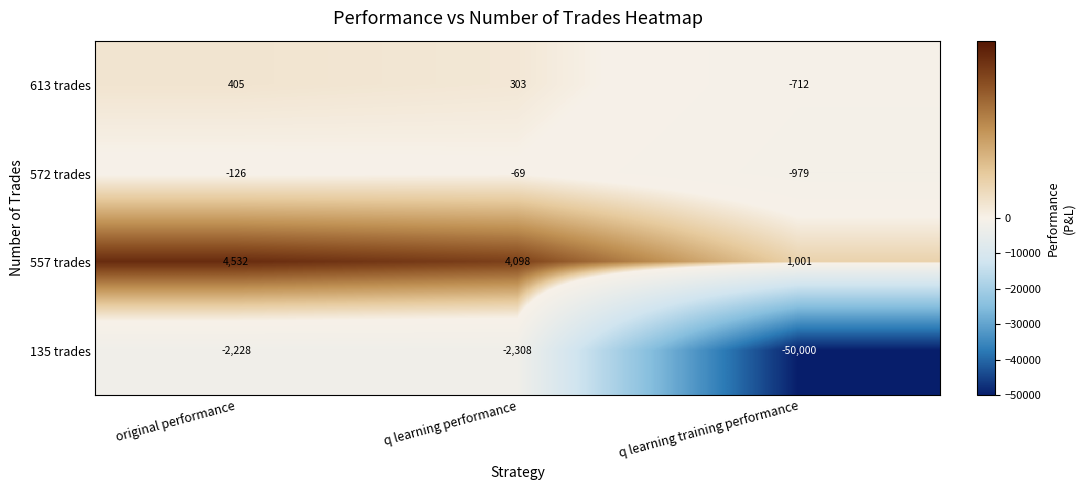

What is the difference between the 557 trades values at q learning performance and original performance?

434